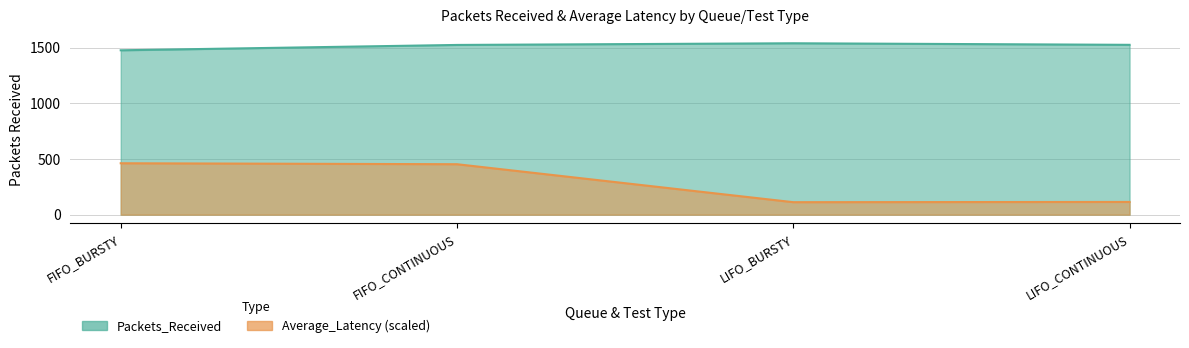

Which has a higher value, LIFO_CONTINUOUS or LIFO_BURSTY?

LIFO_BURSTY